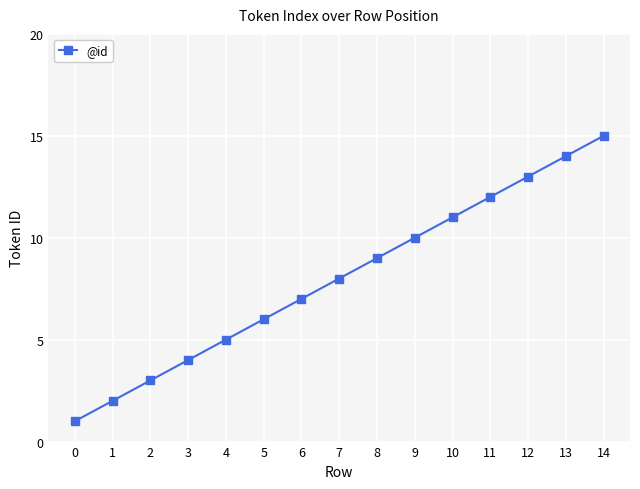

How many data points are less than 8?

7